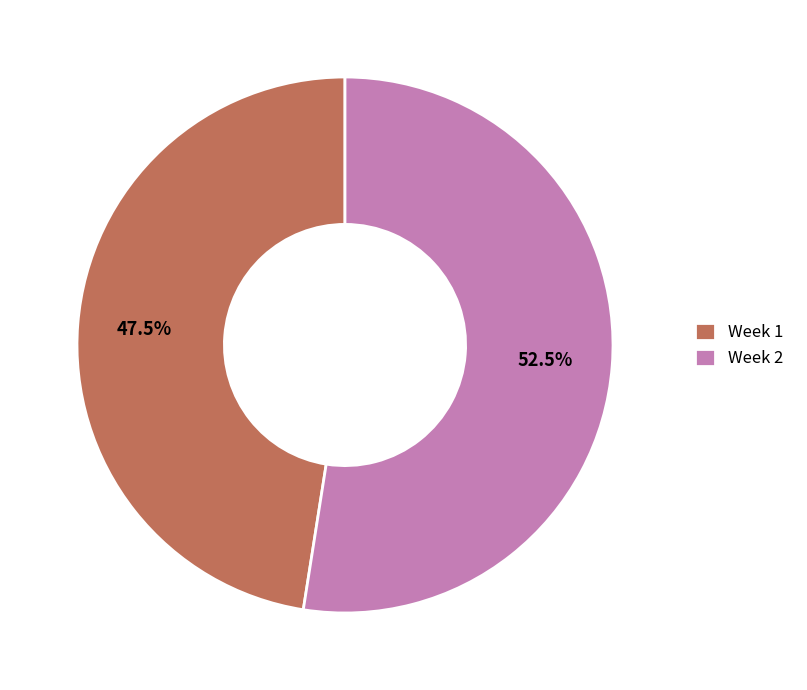

Does Week 2 represent more than half of the total?

Yes